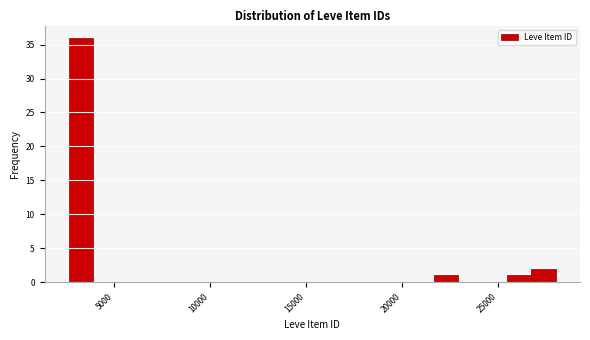

Read against the x-axis, roughly where is the centre of the tallest bar?

3500